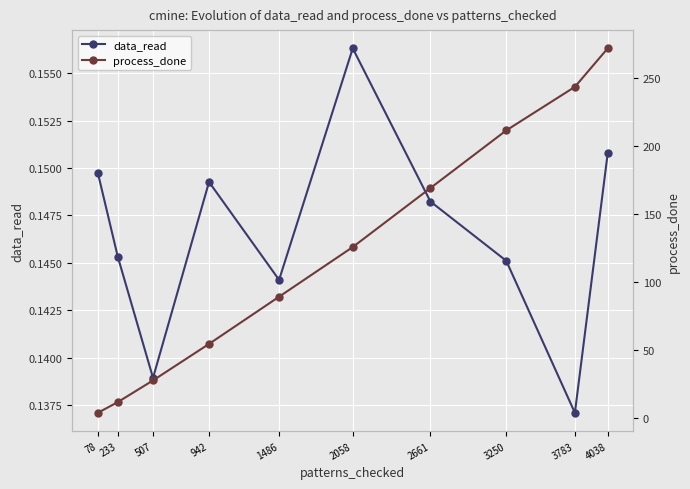

Is it true that data_read equals 0.0 at 233?

False